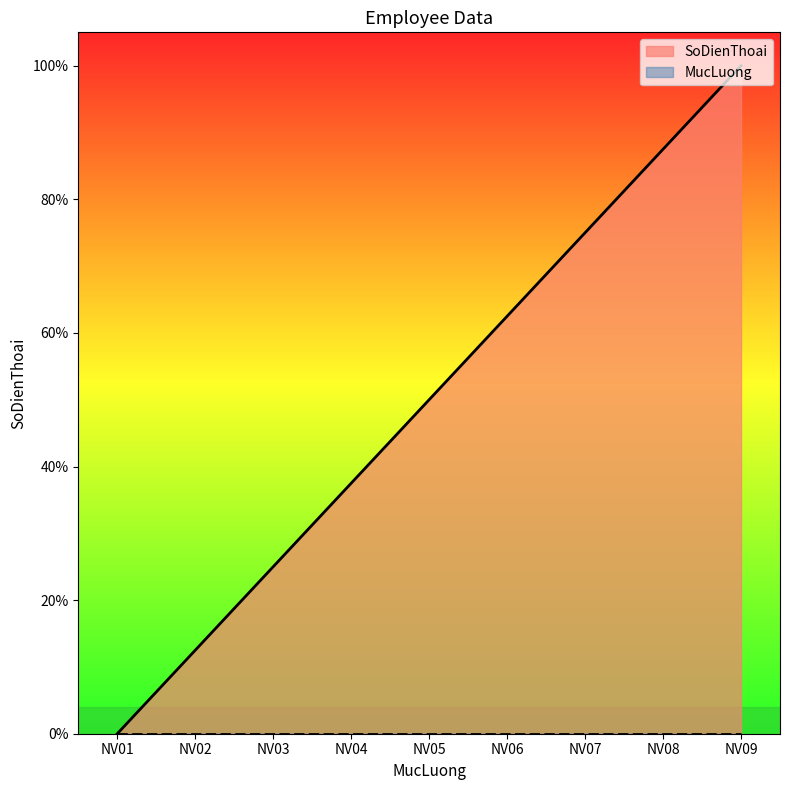

At which category does the chart reach its peak across all series?

NV09